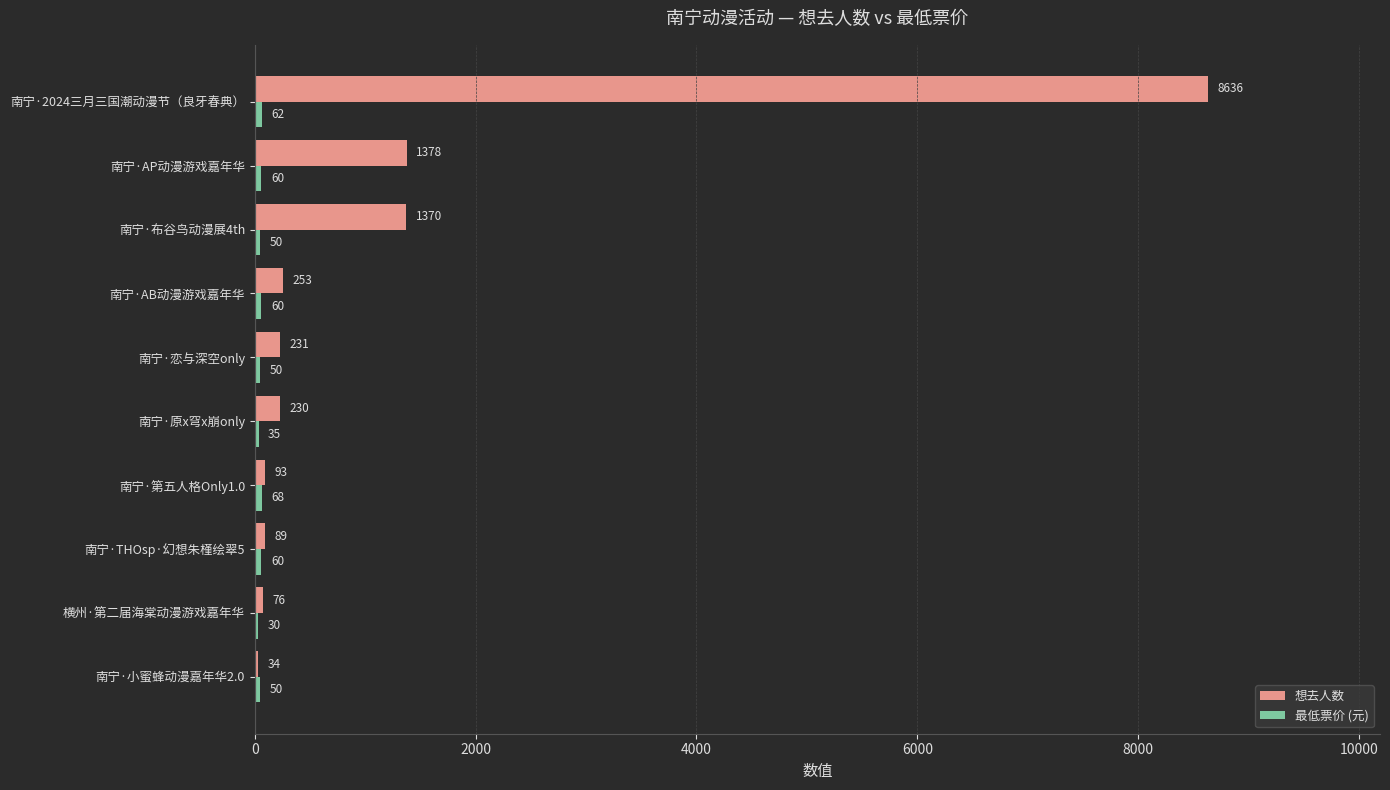

Where is 想去人数 nearest to the value 4335?

南宁·AP动漫游戏嘉年华